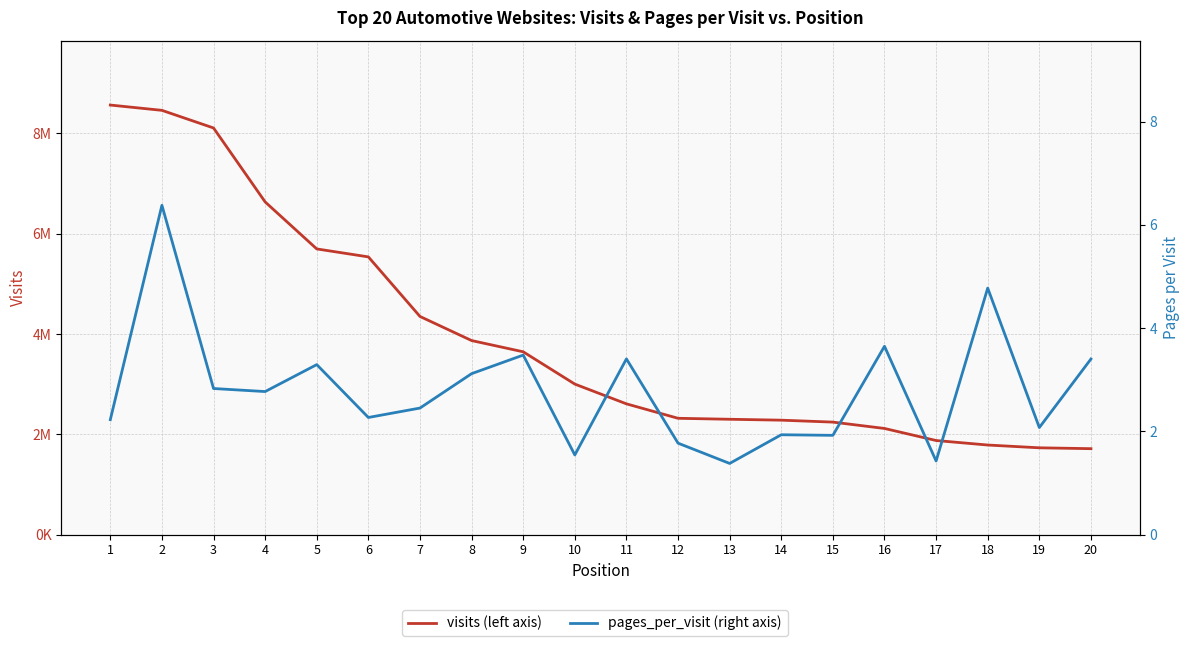

What is the difference between the second highest and second lowest values in the pages_per_visit series?

3.3